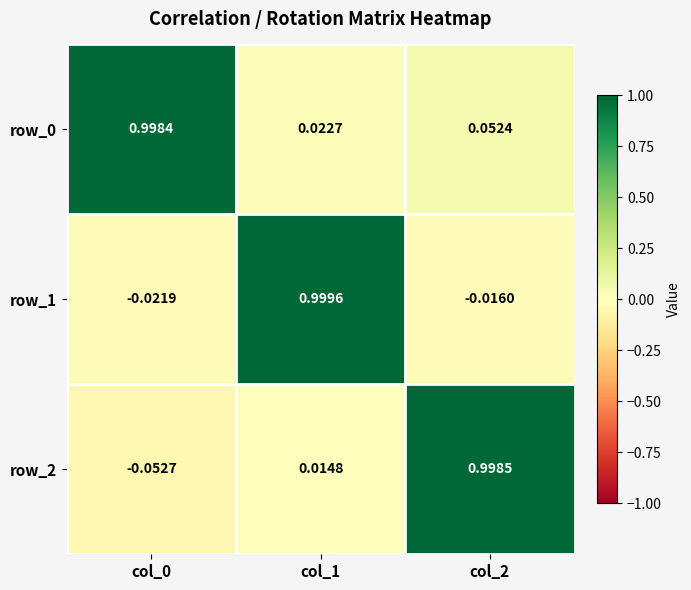

How many data points in row_2 are less than 0?

1